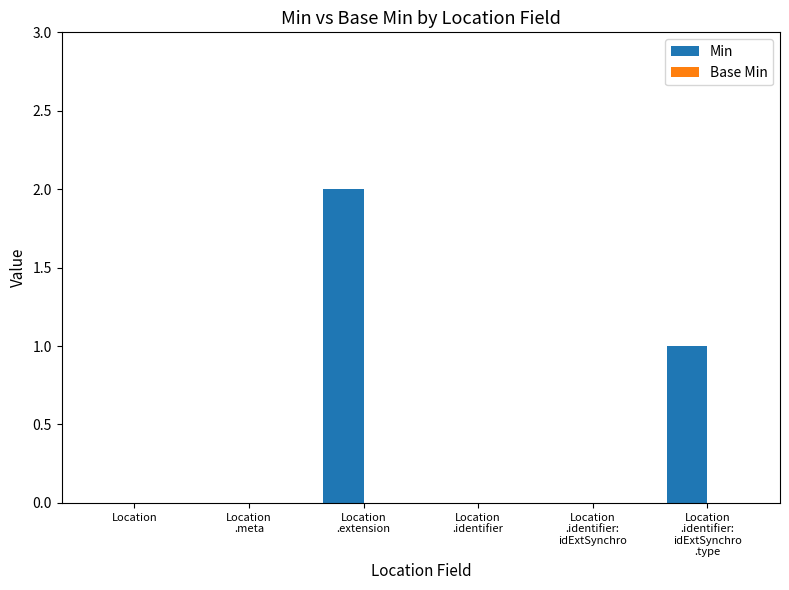

Between Location
.identifier:
idExtSynchro and Location
.identifier:
idExtSynchro
.type, which is larger?

Location
.identifier:
idExtSynchro
.type